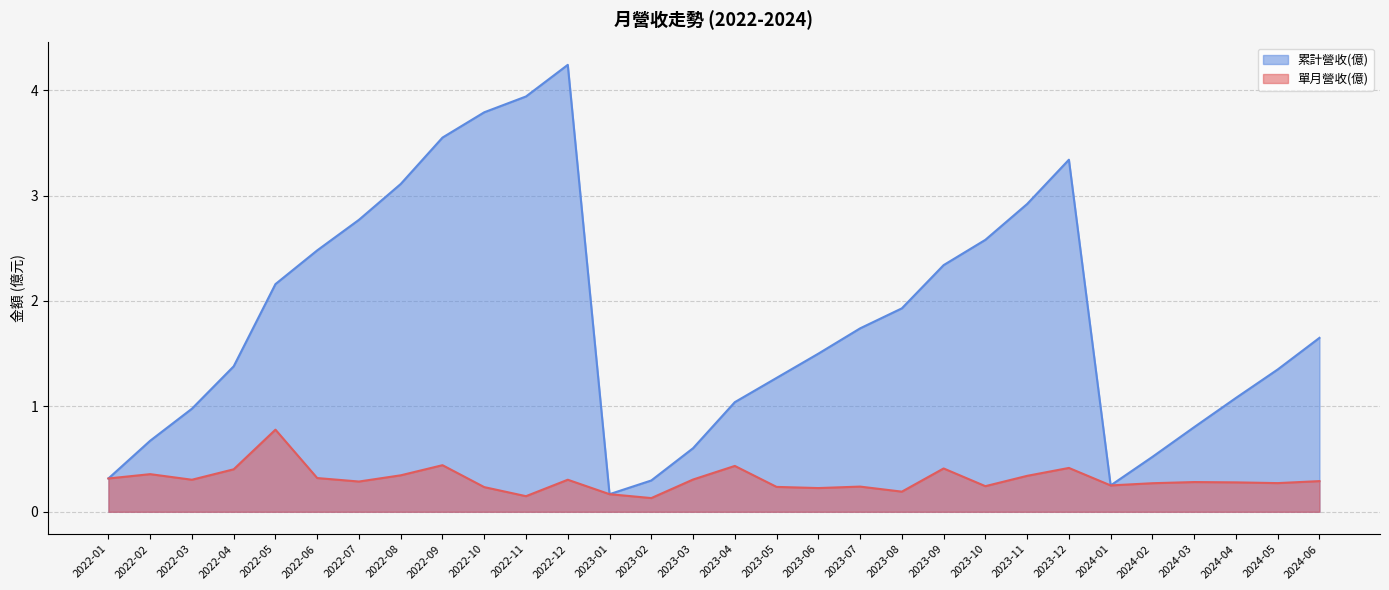

Reading left to right, transcribe all the data shown in this chart.

單月營收(億): 2024-06=0.3	2024-05=0.3	2024-04=0.3	2024-03=0.3	2024-02=0.3	2024-01=0.2	2023-12=0.4	2023-11=0.3	2023-10=0.2	2023-09=0.4	2023-08=0.2	2023-07=0.2	2023-06=0.2	2023-05=0.2	2023-04=0.4	2023-03=0.3	2023-02=0.1	2023-01=0.2	2022-12=0.3	2022-11=0.1	2022-10=0.2	2022-09=0.4	2022-08=0.3	2022-07=0.3	2022-06=0.3	2022-05=0.8	2022-04=0.4	2022-03=0.3	2022-02=0.4	2022-01=0.3
累計營收(億): 2024-06=1.6	2024-05=1.4	2024-04=1.1	2024-03=0.8	2024-02=0.5	2024-01=0.2	2023-12=3.3	2023-11=2.9	2023-10=2.6	2023-09=2.3	2023-08=1.9	2023-07=1.7	2023-06=1.5	2023-05=1.3	2023-04=1.0	2023-03=0.6	2023-02=0.3	2023-01=0.2	2022-12=4.2	2022-11=3.9	2022-10=3.8	2022-09=3.5	2022-08=3.1	2022-07=2.8	2022-06=2.5	2022-05=2.2	2022-04=1.4	2022-03=1.0	2022-02=0.7	2022-01=0.3